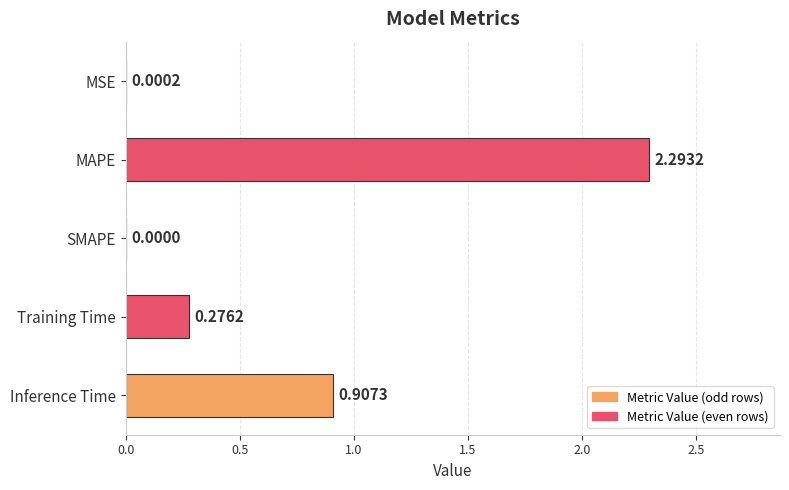

What is the change in value from MSE to MAPE?

+2.3